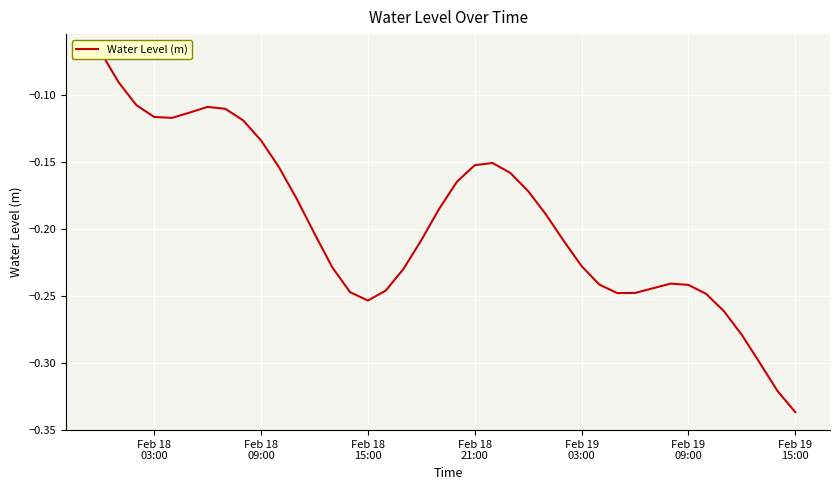

What is the greatest value displayed?

-0.1